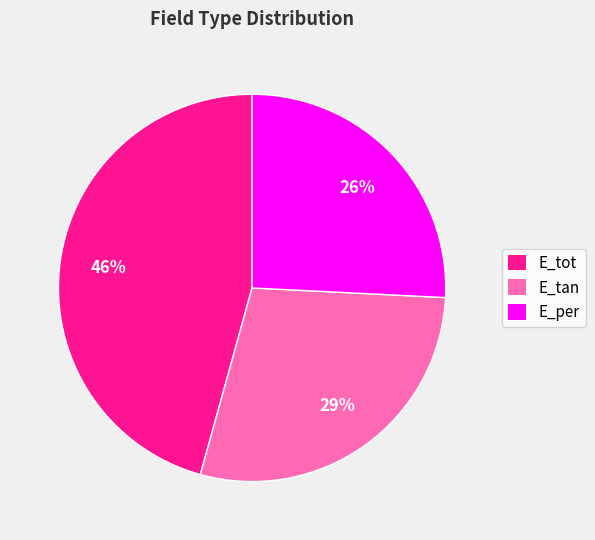

To the nearest percent, what portion does E_tot represent?

46%